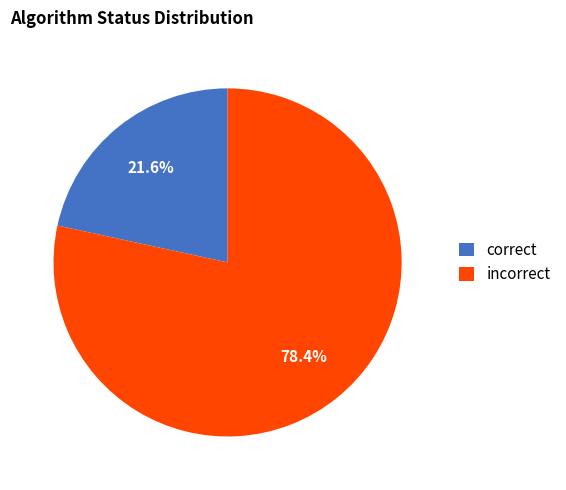

Is correct the majority of the pie?

No